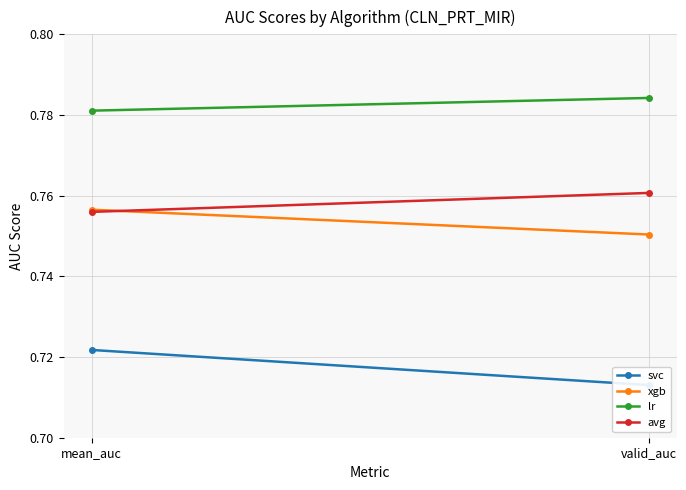

Which has a higher value, mean_auc or valid_auc?

mean_auc